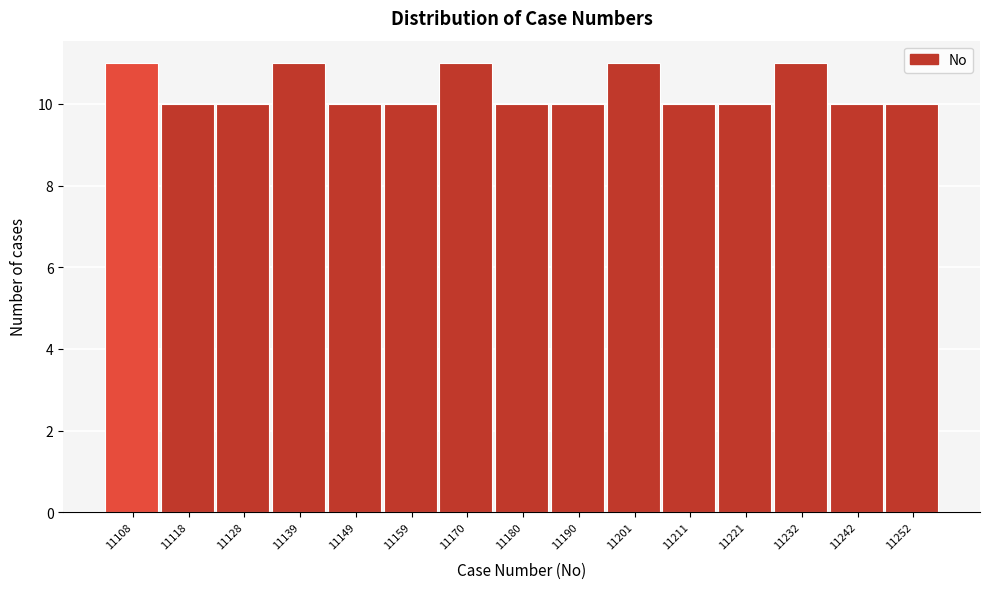

Reading left to right, transcribe all the data shown in this chart.

11108=11	11118=10	11128=10	11139=11	11149=10	11159=10	11170=11	11180=10	11190=10	11201=11	11211=10	11221=10	11232=11	11242=10	11252=10